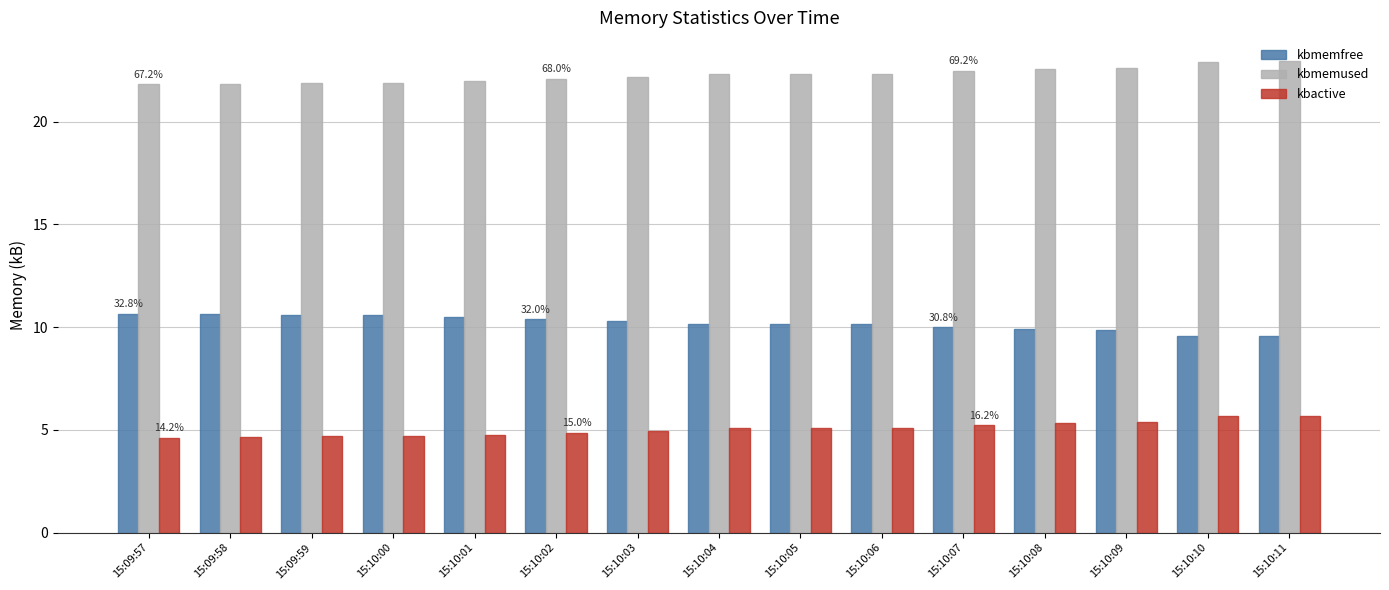

What are all the series names shown in the legend?

kbmemfree, kbmemused, kbactive